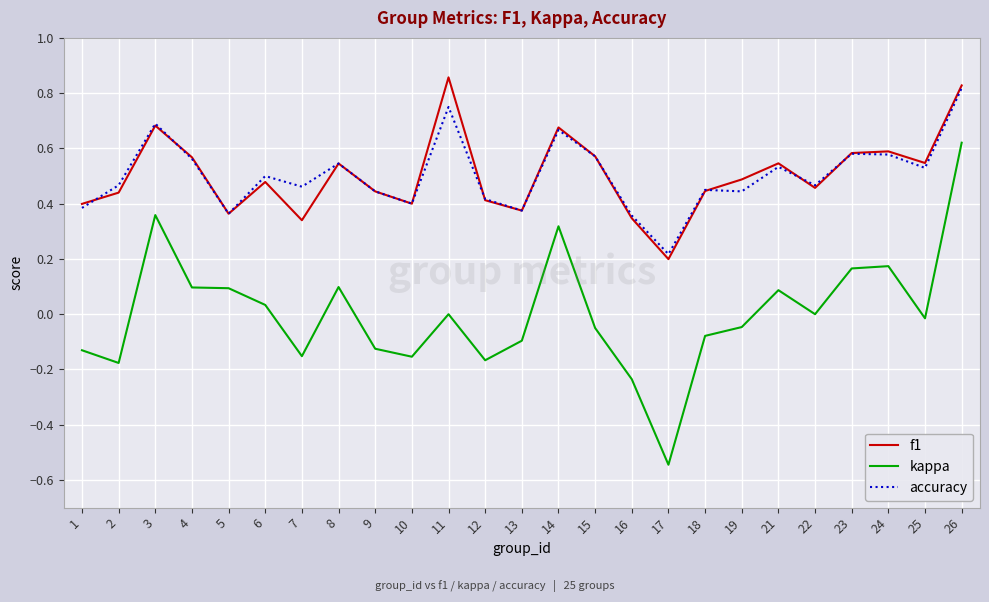

At 7, list the series in order from smallest to largest.

kappa, f1, accuracy